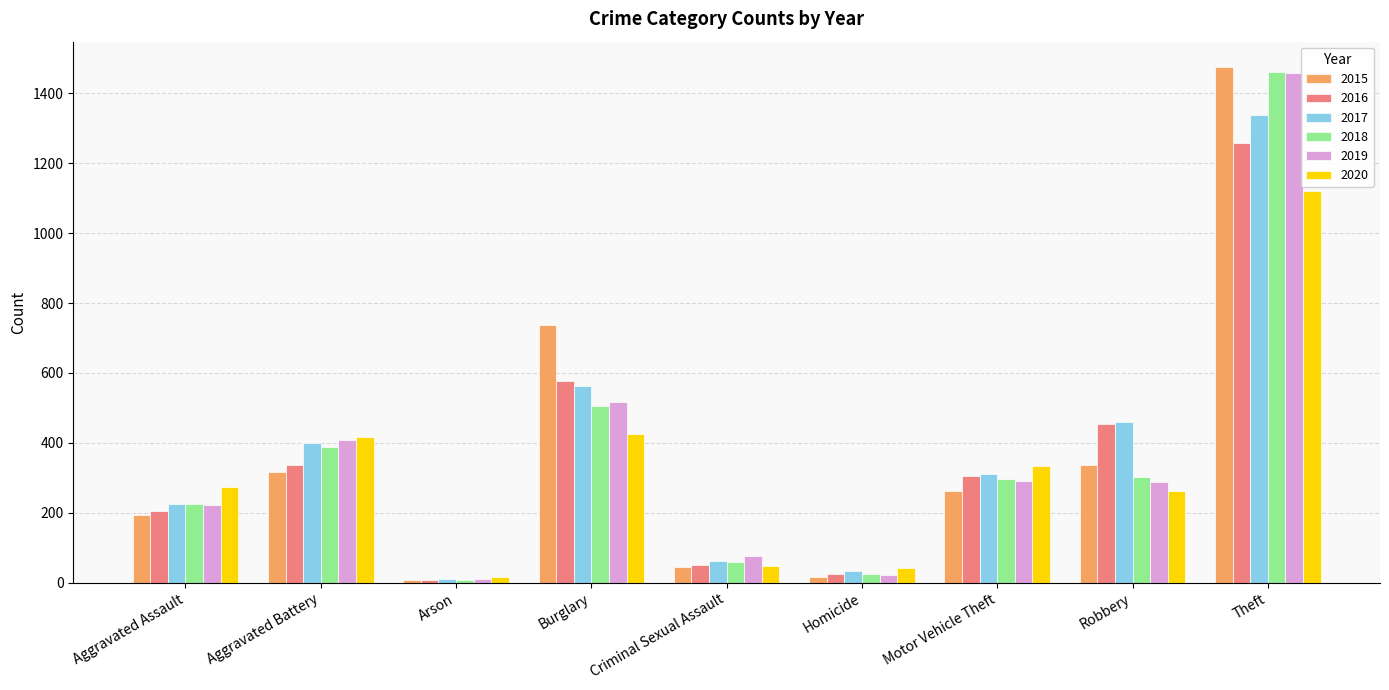

What is the sum of all 2015 values?

3392